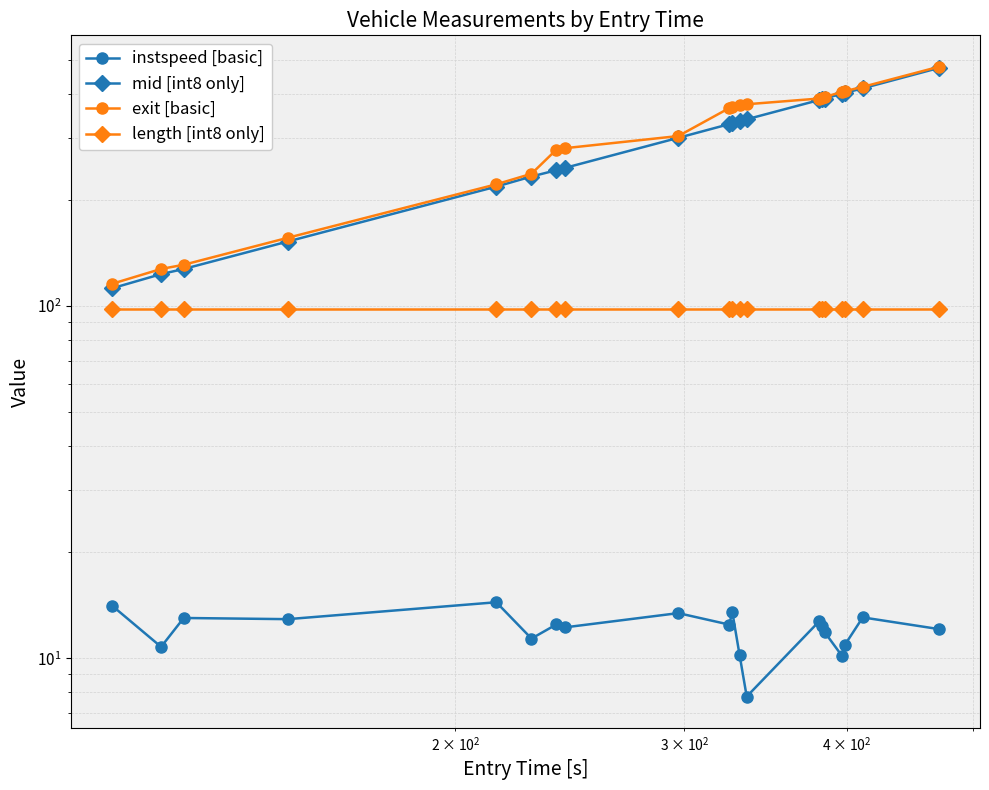

What are all the series names shown in the legend?

instspeed [basic], mid [int8 only], exit [basic], length [int8 only]